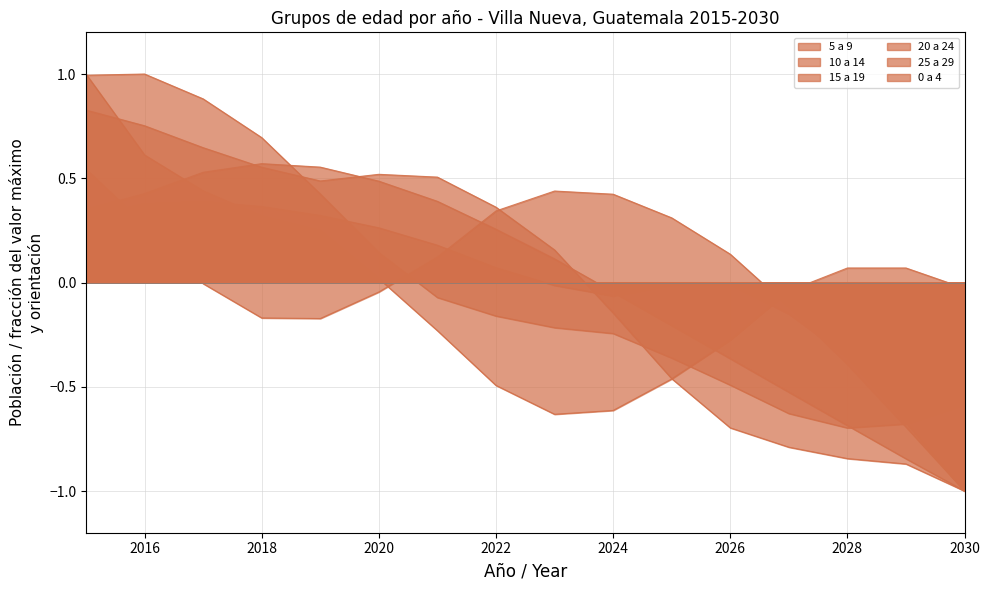

At how many categories does at least one series exceed 0?

14